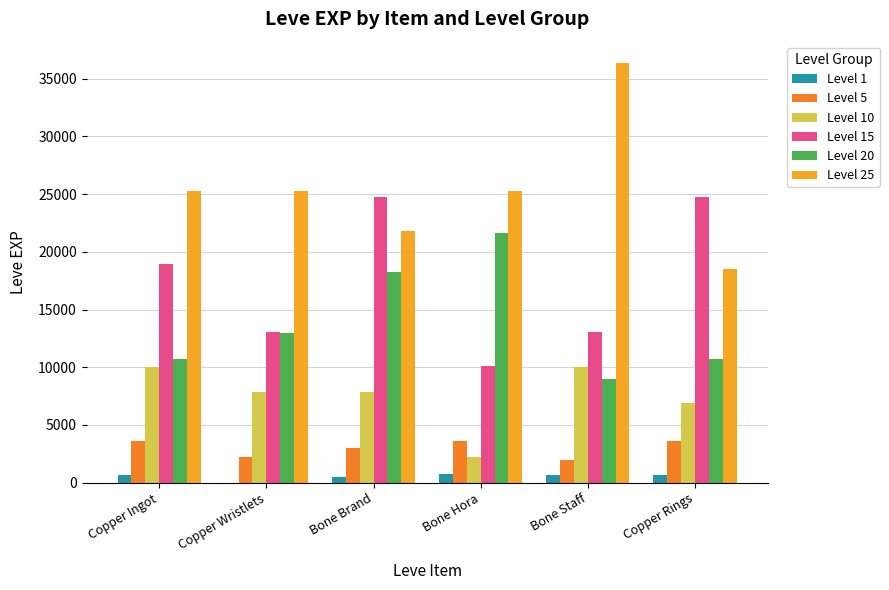

Are the bars horizontal?

No